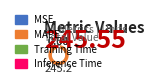

What is the majority slice?

MAPE